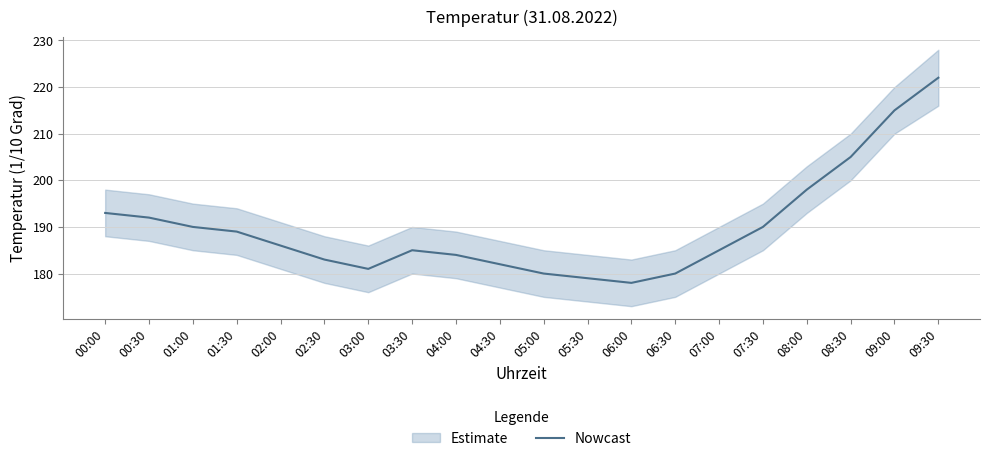

How many data points does each series have?

20